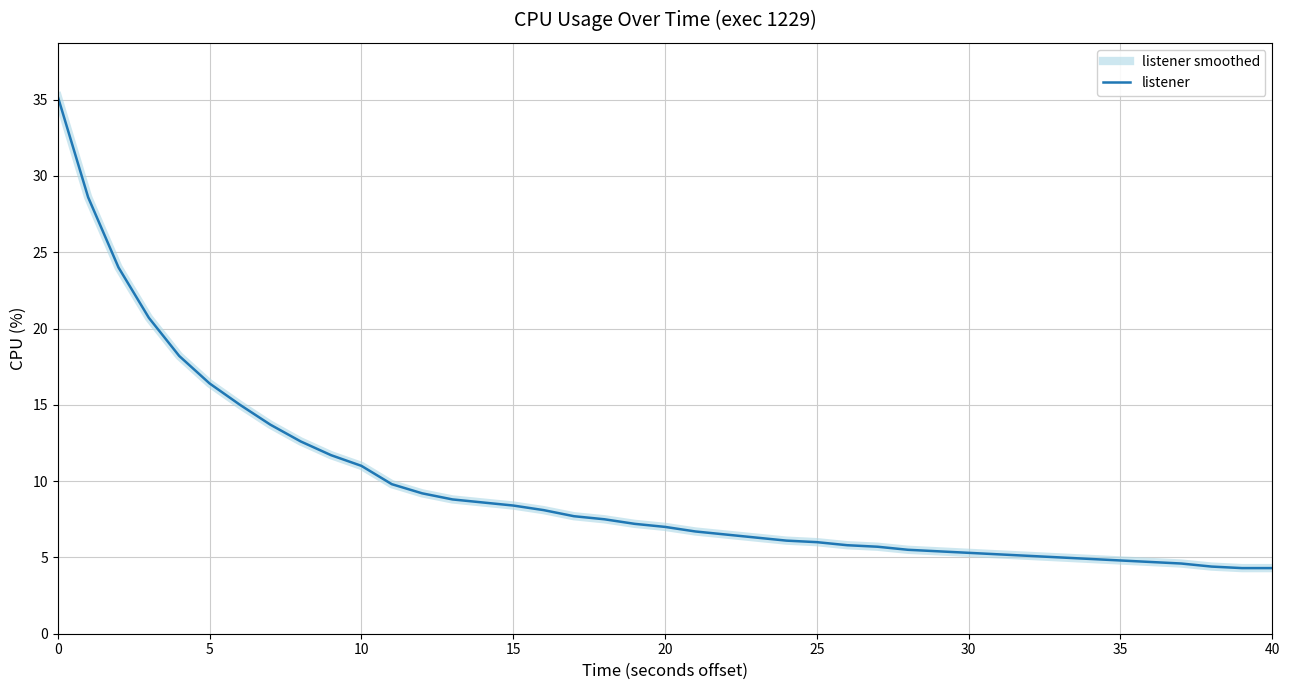

At how many categories does at least one series exceed 22?

3